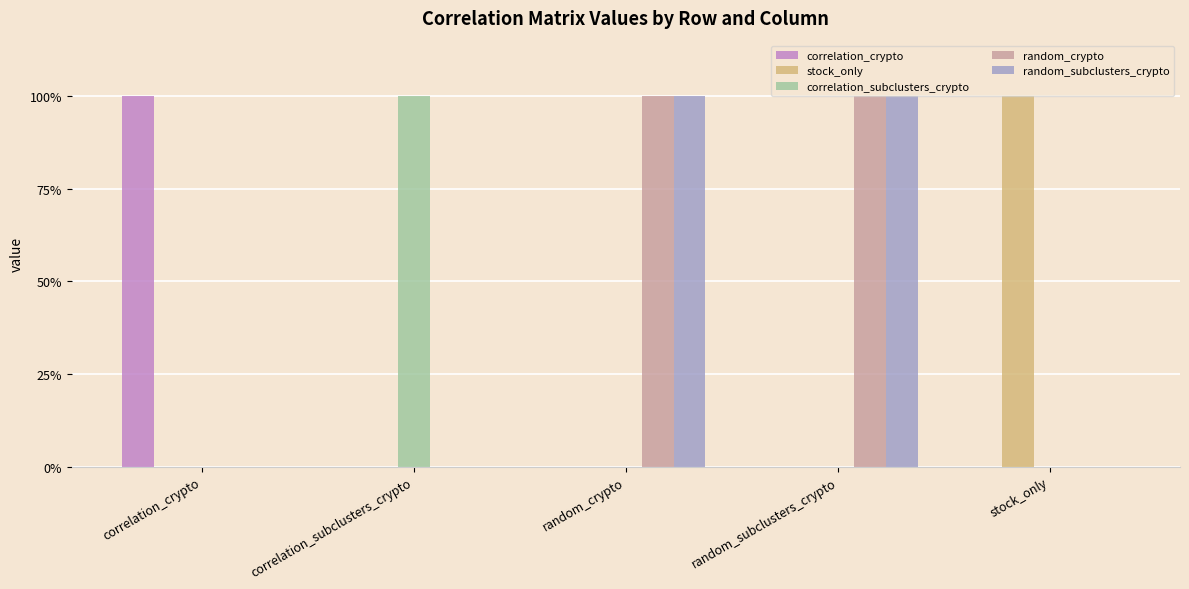

Reading right to left, transcribe all the data shown in this chart.

correlation_crypto: 0.0	0.0	0.0	0.0	1.0
stock_only: 1.0	0.0	0.0	0.0	0.0
correlation_subclusters_crypto: 0.0	0.0	0.0	1.0	0.0
random_crypto: 0.0	1.0	1.0	0.0	0.0
random_subclusters_crypto: 0.0	1.0	1.0	0.0	0.0